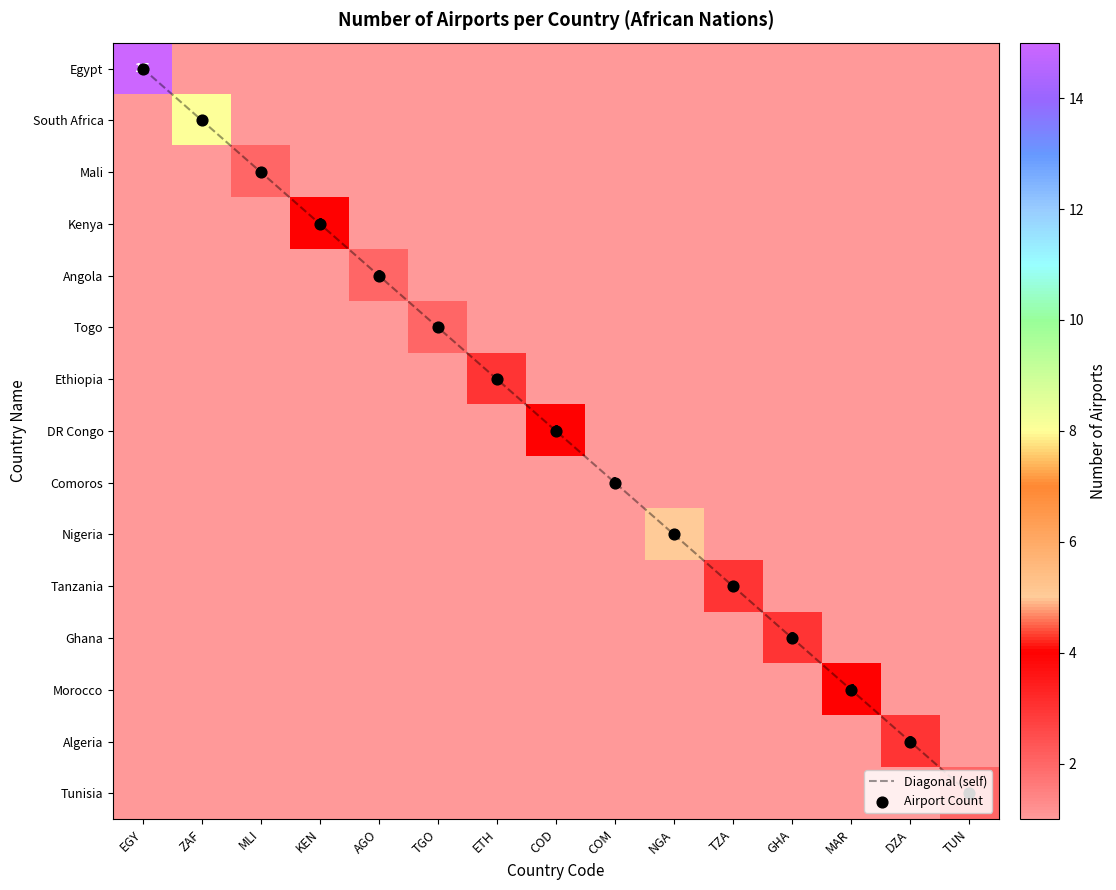

Between TZA and MAR, which series saw the biggest shift?

Morocco